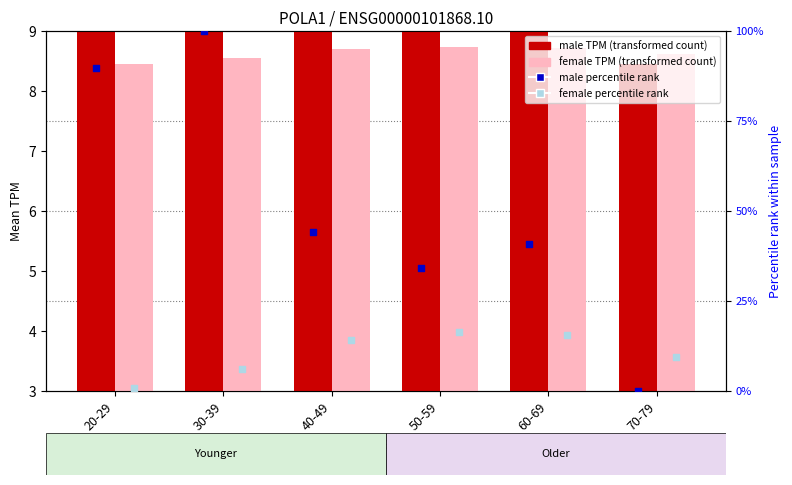

Which series reaches the minimum Y coordinate?

male percentile rank